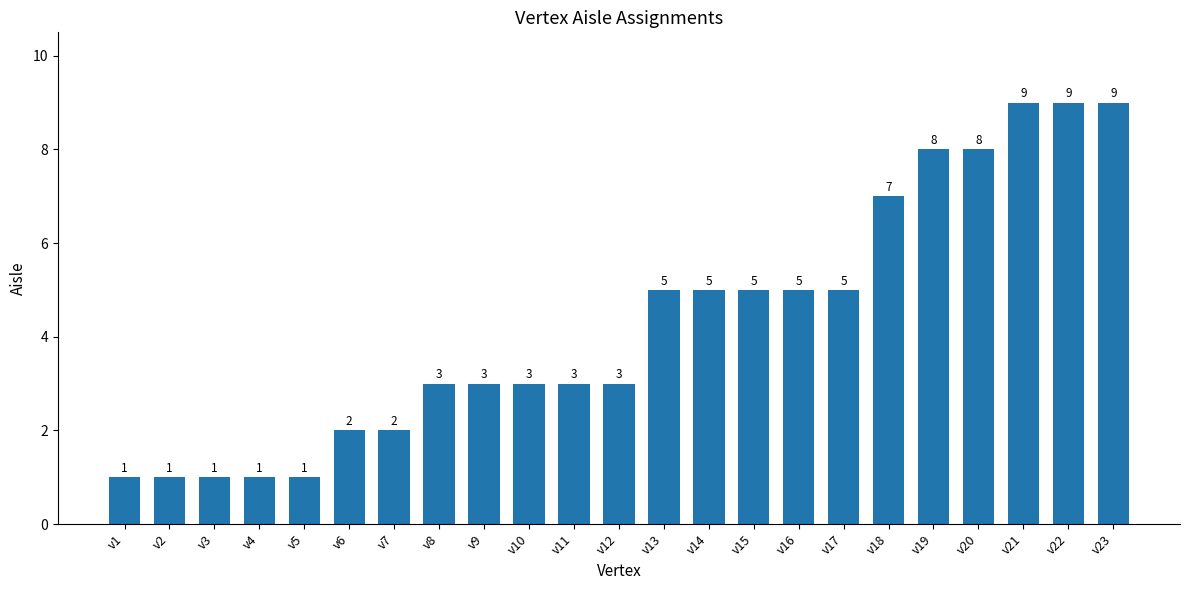

What is the value of the 13th bar from the left?

5